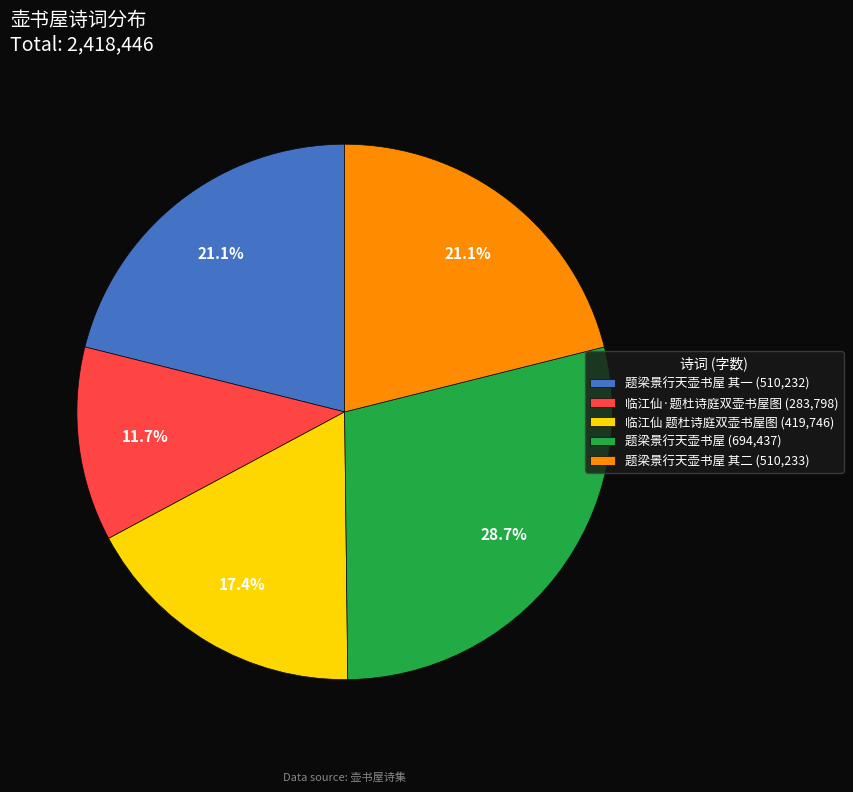

Which slice is the largest?

题梁景行天壶书屋 (694,437)